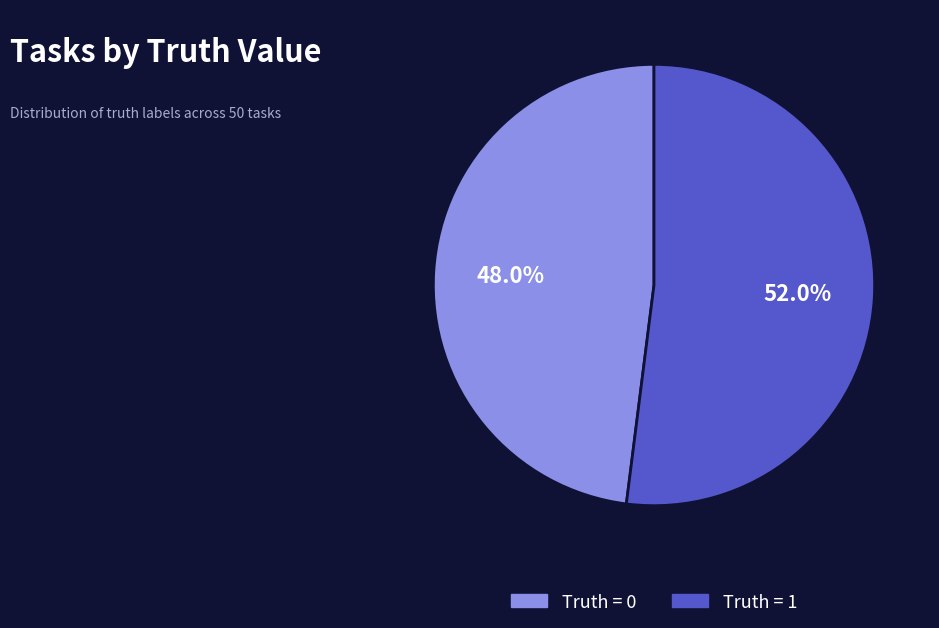

Which has a higher value, Truth = 0 or Truth = 1?

Truth = 1